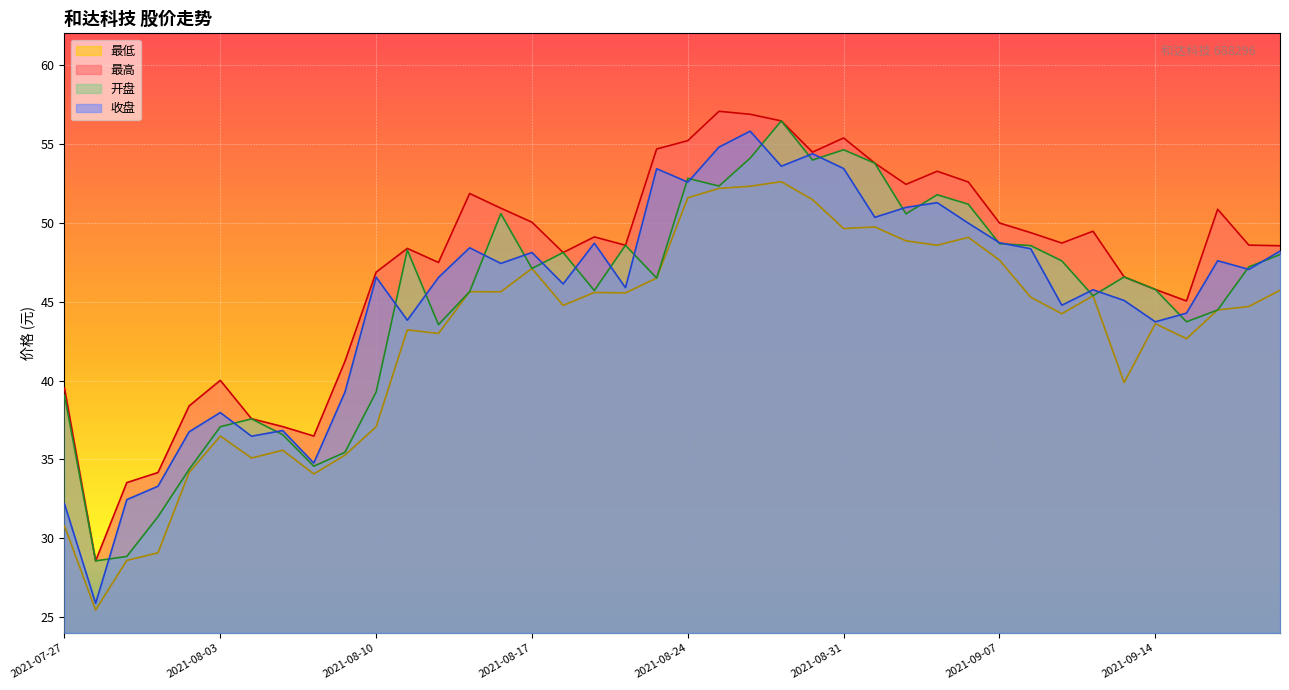

At which category does 最高 reach its first local peak?

2021-08-03